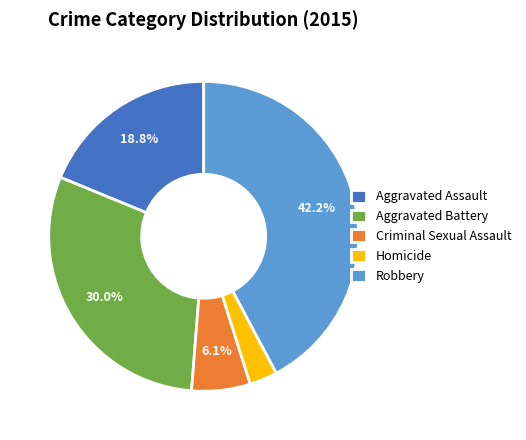

Which slice is the largest?

Robbery